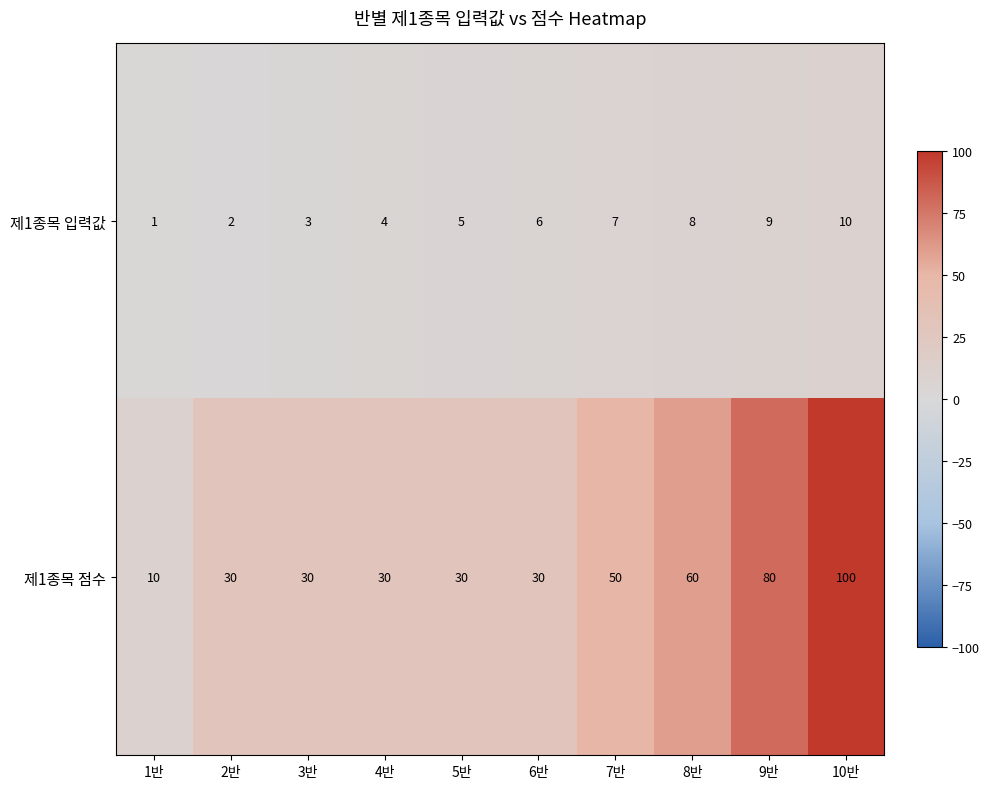

Reading right to left, extract all data points from this chart.

제1종목 입력값: 10	9	8	7	6	5	4	3	2	1
제1종목 점수: 100	80	60	50	30	30	30	30	30	10